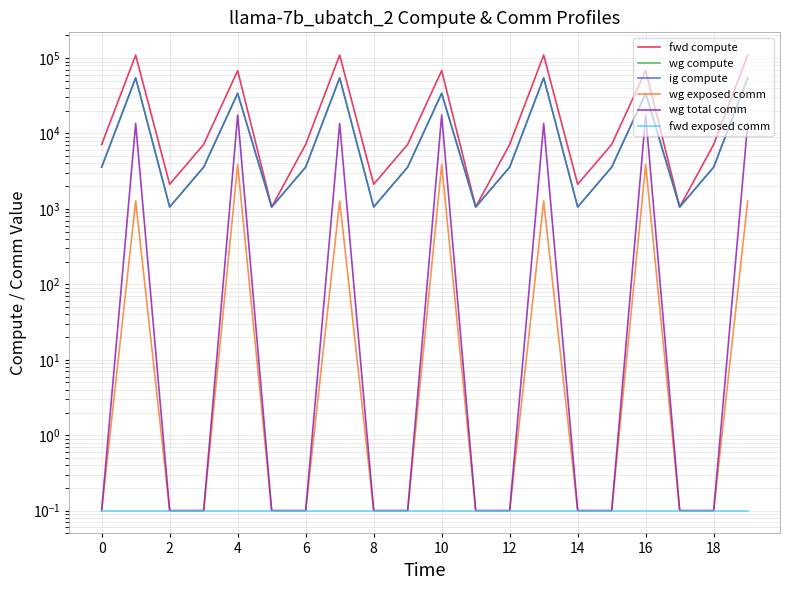

What is the average value of the fwd exposed comm series?

0.1